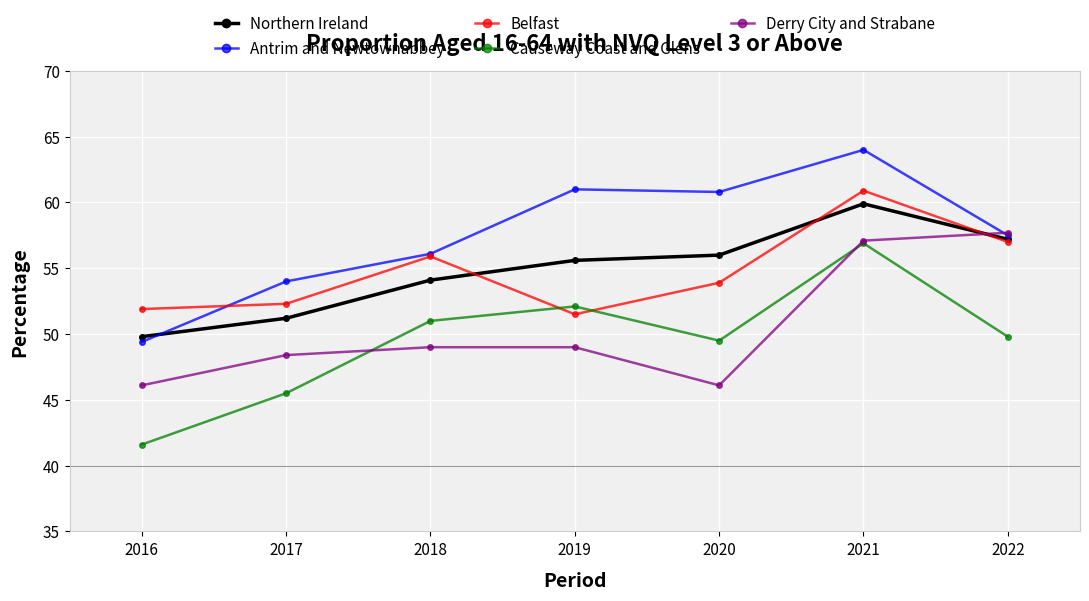

Read the Northern Ireland value at 2017.

51.2